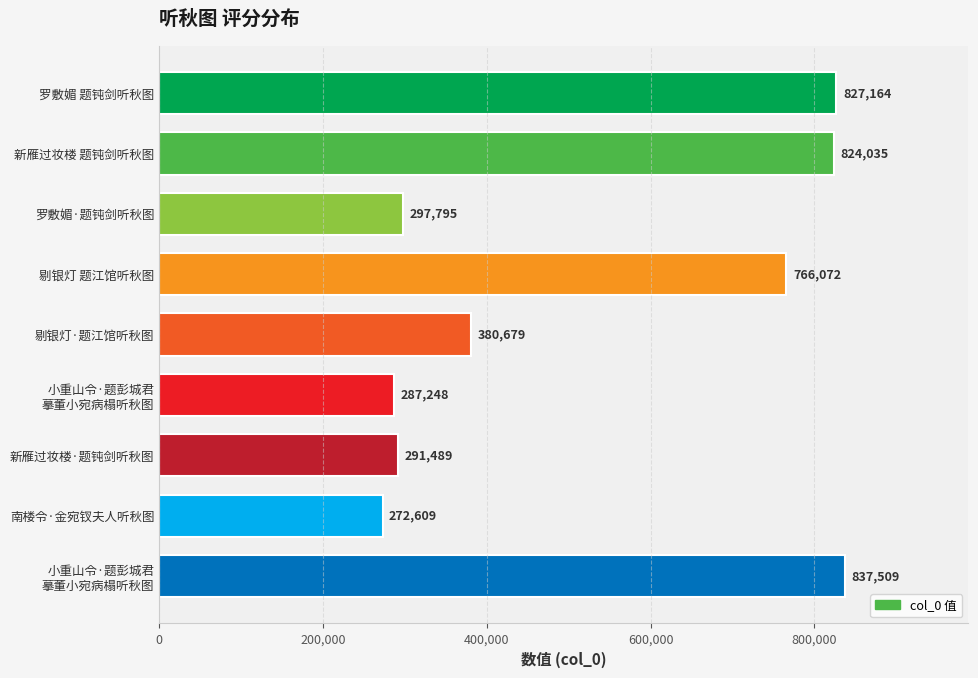

How many values are below 380679?

4